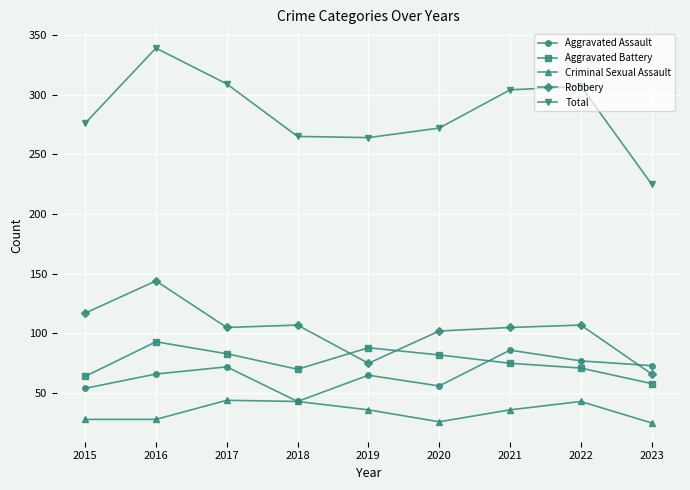

Does the chart have visible grid lines?

Yes